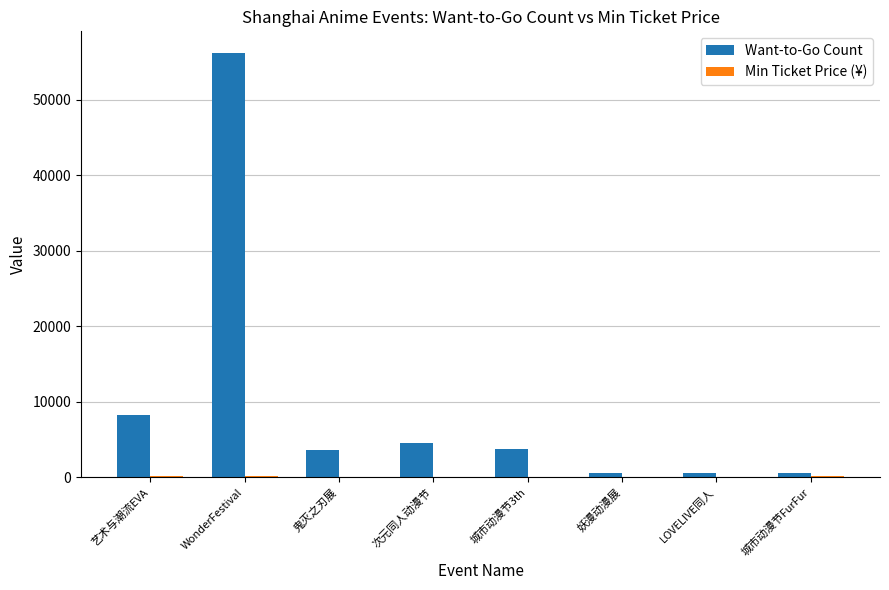

What is the sum of the Want-to-Go Count values at 次元同人动漫节 and 艺术与潮流EVA?

12733.0